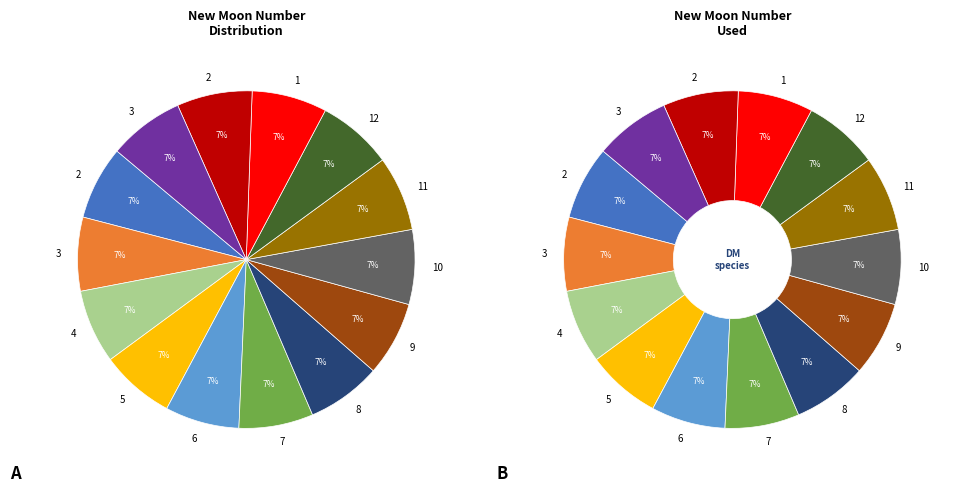

Rank the categories by value from highest to lowest.

3, 2, 1, 12, 11, 10, 9, 8, 7, 6, 5, 4, 3, 2